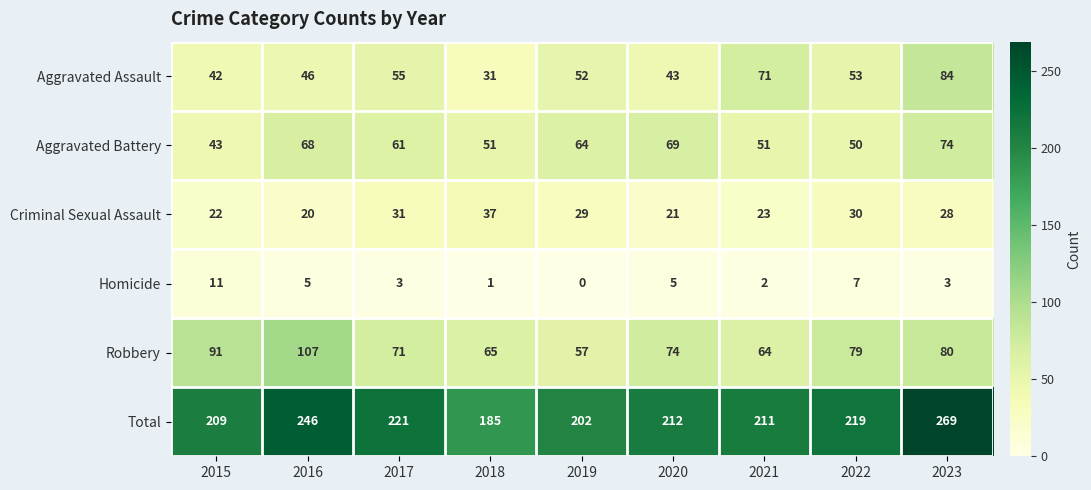

Which series has the widest spread of values?

Total